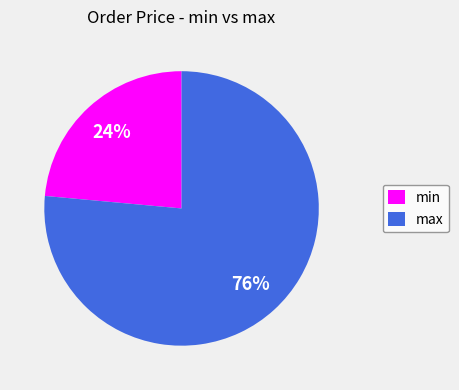

Which slice is the largest?

max